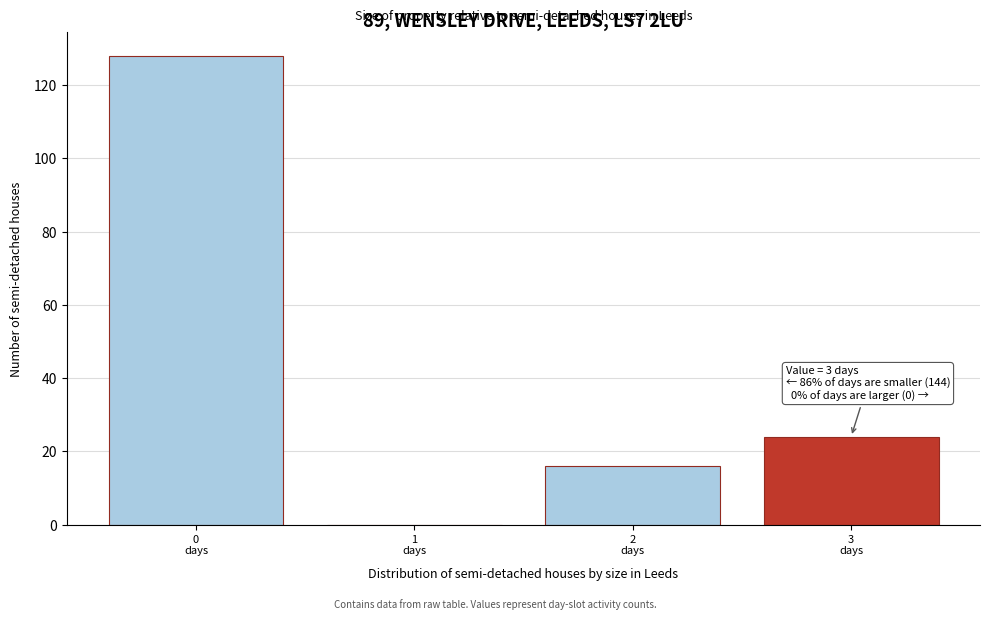

What is the greatest value displayed?

128